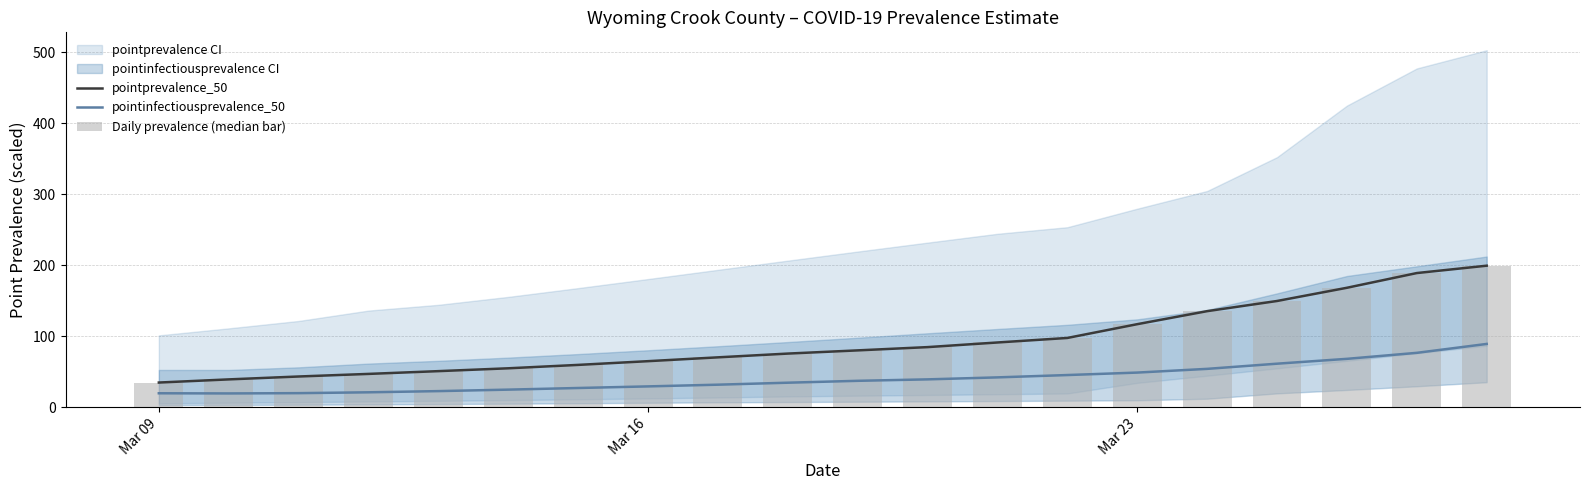

What is the value of the Daily prevalence (median bar) bar at the 18th from the left?

168.3